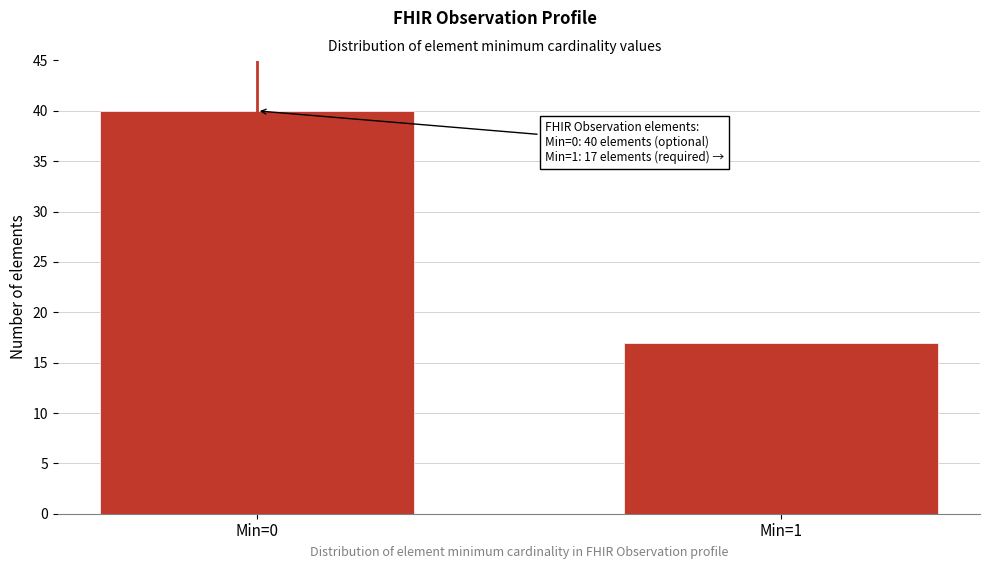

Reading left to right, extract all data points from this chart.

40	17